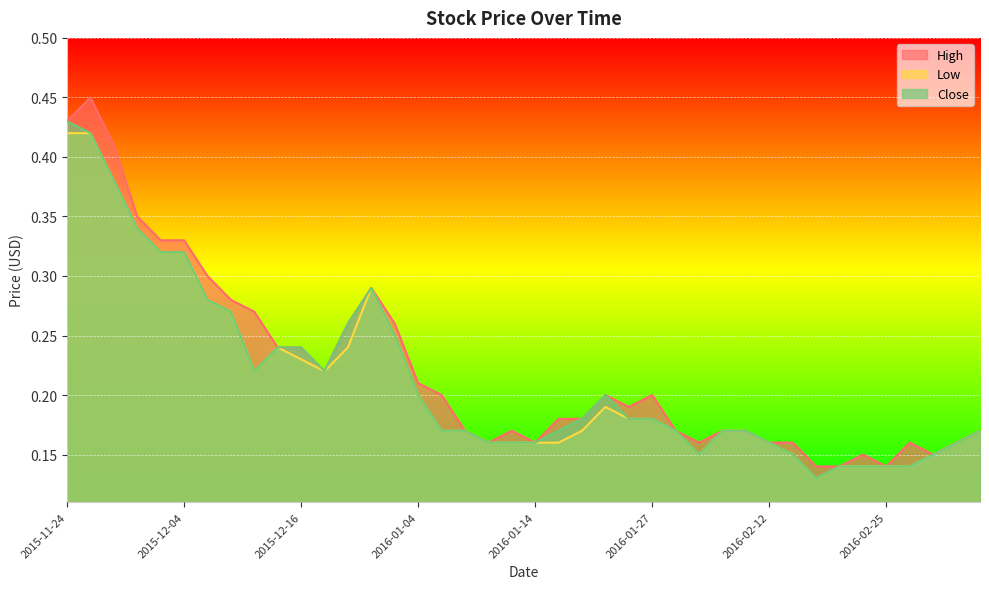

What are all the series names shown in the legend?

High, Low, Close